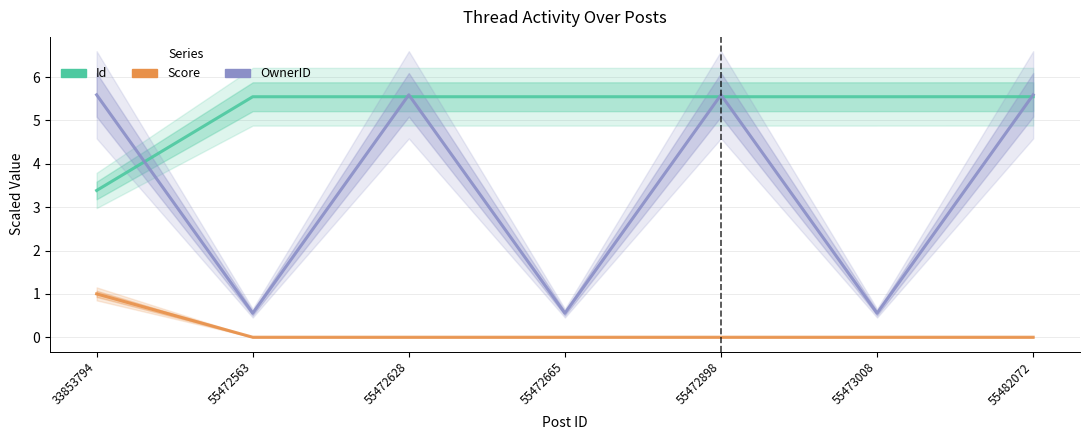

At which label is Score closest to 0?

55472563